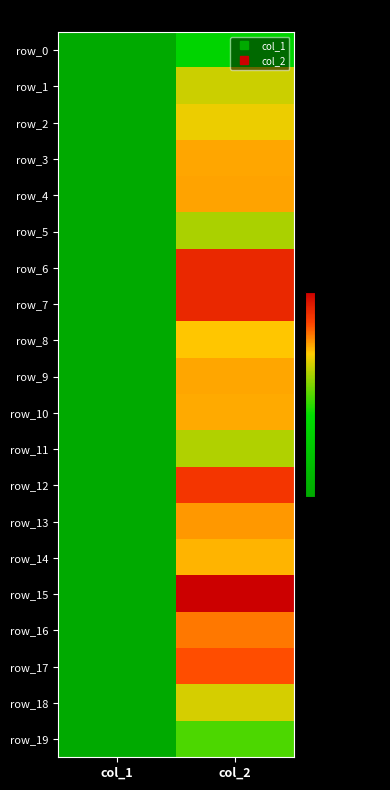

True or false: row_10 has a value of 148856 at col_2.

False